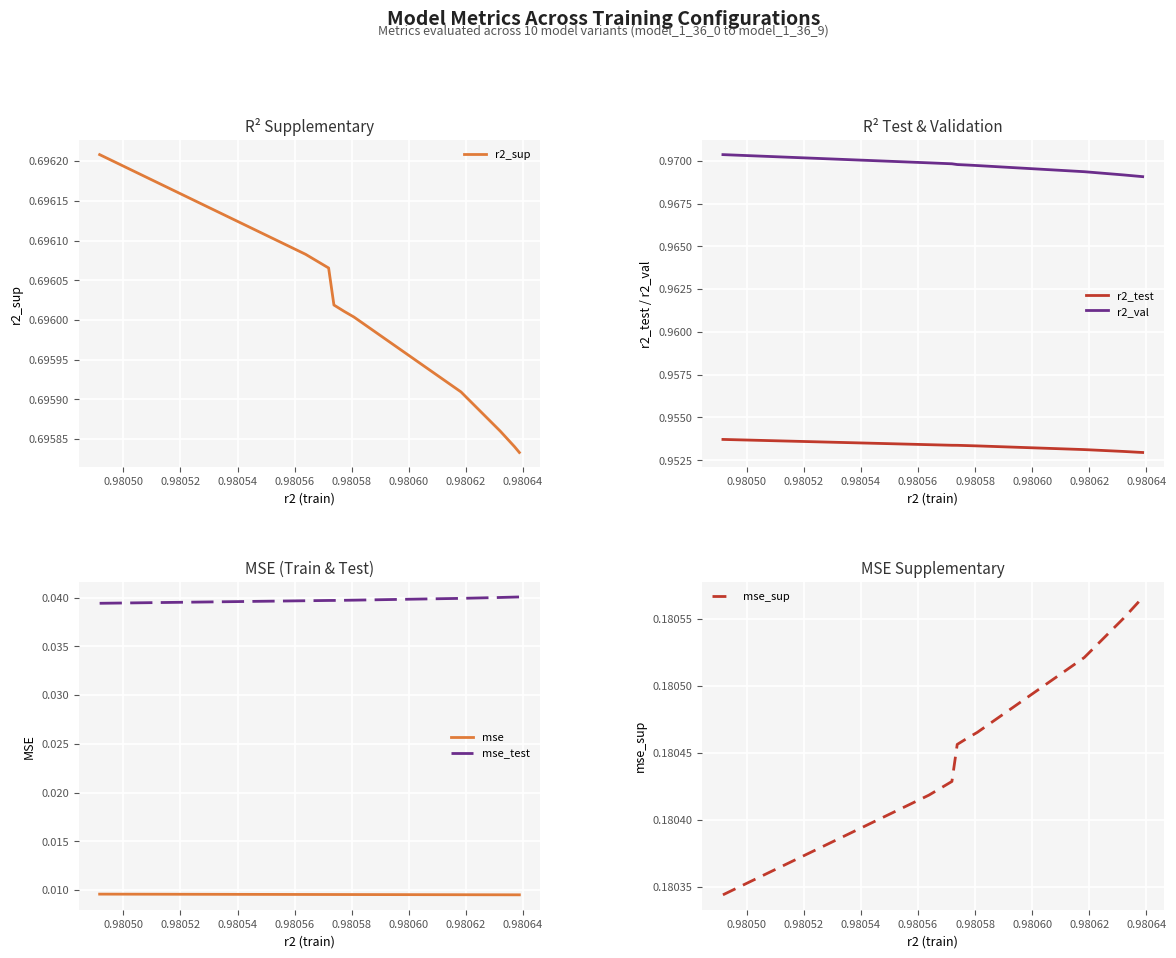

Reading left to right, what are all the values shown in this chart?

r2_sup: 0.7	0.7	0.7	0.7	0.7	0.7	0.7	0.7	0.7	0.7
r2_test: 1.0	1.0	1.0	1.0	1.0	1.0	1.0	1.0	1.0	1.0
r2_val: 1.0	1.0	1.0	1.0	1.0	1.0	1.0	1.0	1.0	1.0
mse: 0.0	0.0	0.0	0.0	0.0	0.0	0.0	0.0	0.0	0.0
mse_test: 0.0	0.0	0.0	0.0	0.0	0.0	0.0	0.0	0.0	0.0
mse_sup: 0.2	0.2	0.2	0.2	0.2	0.2	0.2	0.2	0.2	0.2